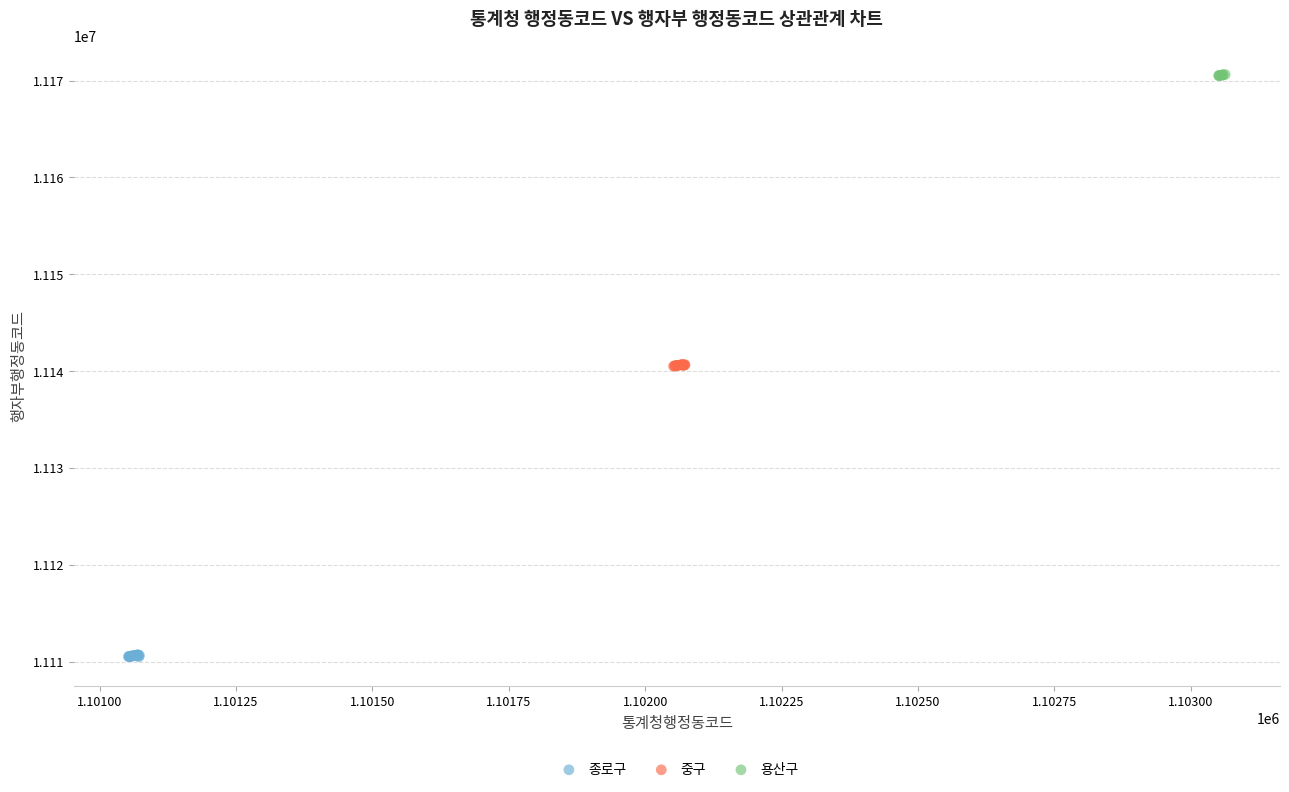

Which series contains the highest Y value?

용산구